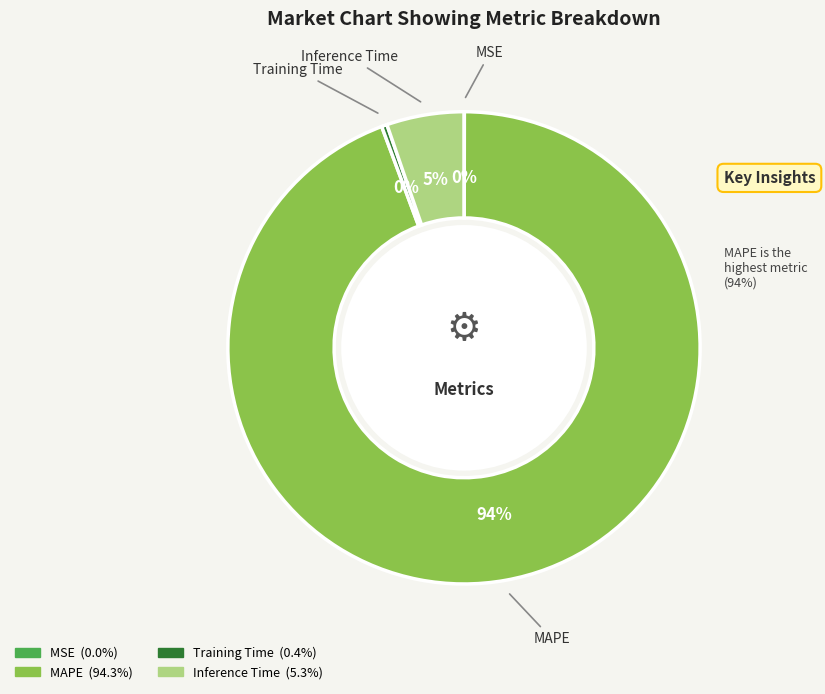

To the nearest percent, what is the average slice percentage?

25%